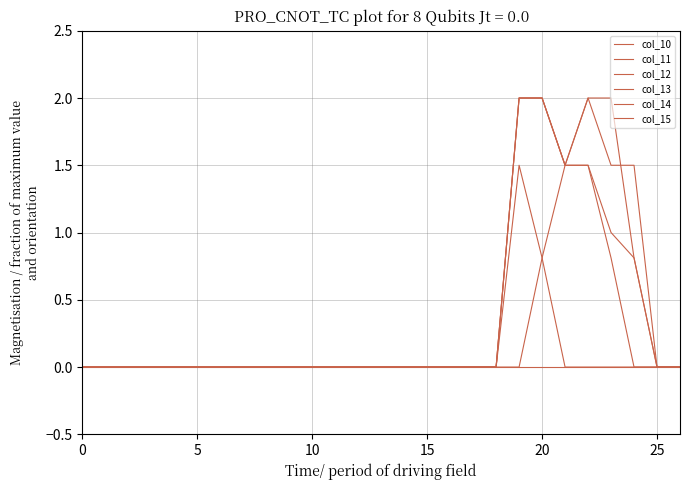

Does the chart display data point markers on the line(s)?

No